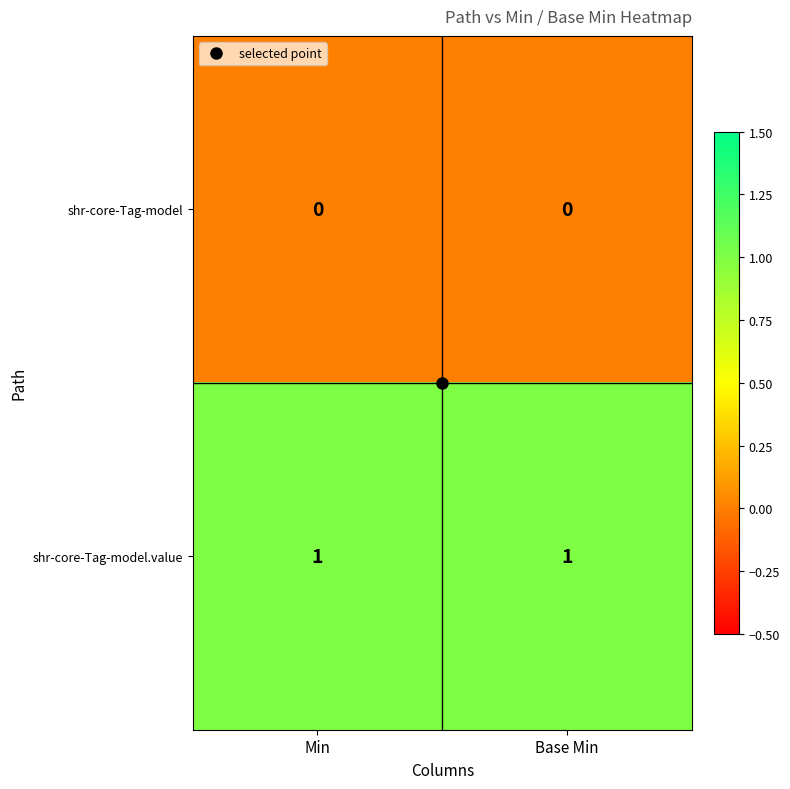

Rank the series by their average value, from highest to lowest.

shr-core-Tag-model.value, shr-core-Tag-model